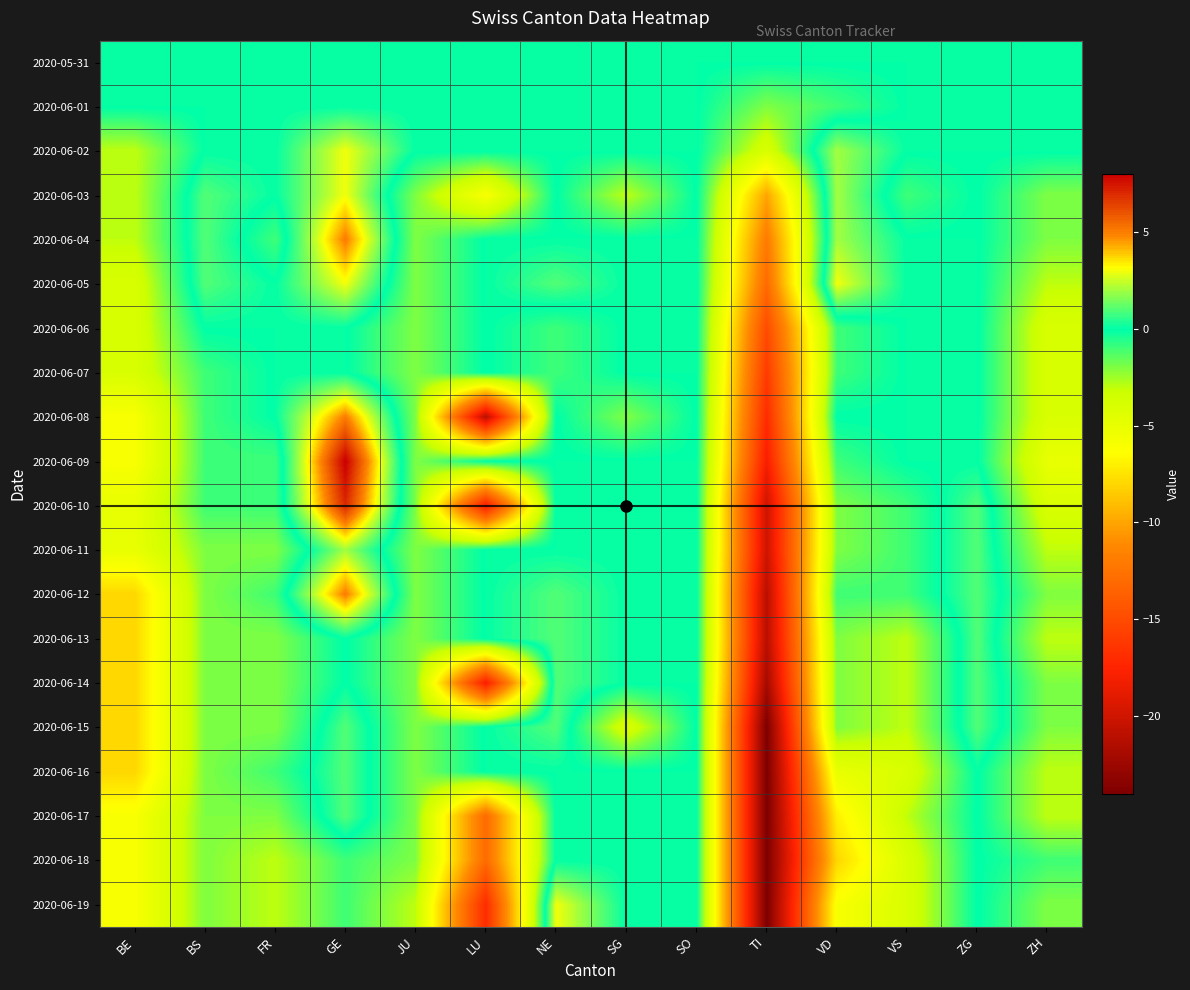

What is the smallest value displayed?

-24